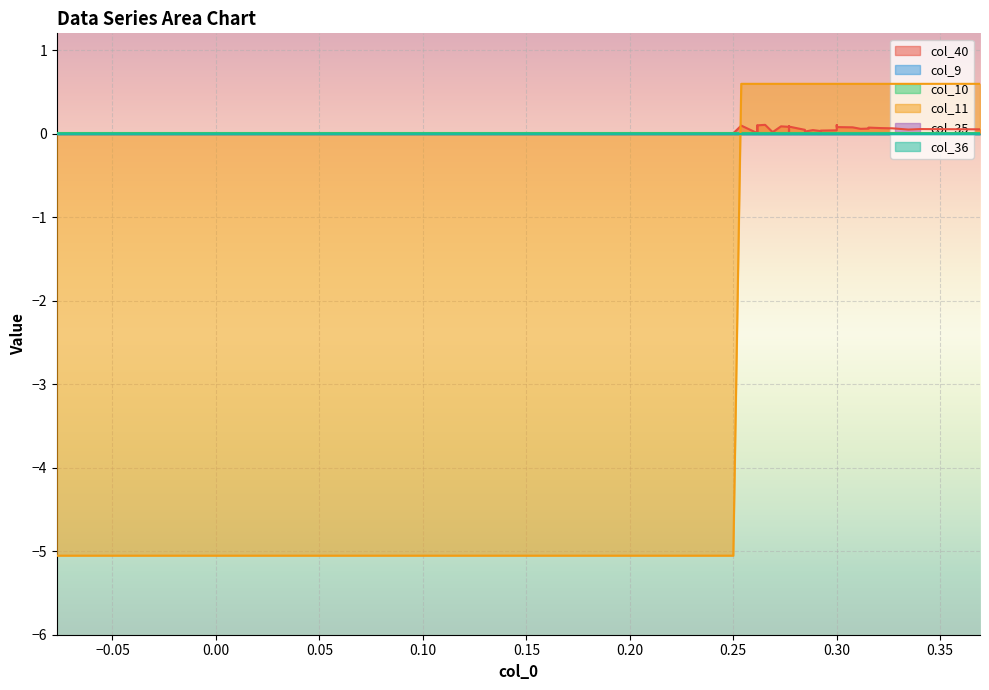

What is the greatest value displayed?

0.6